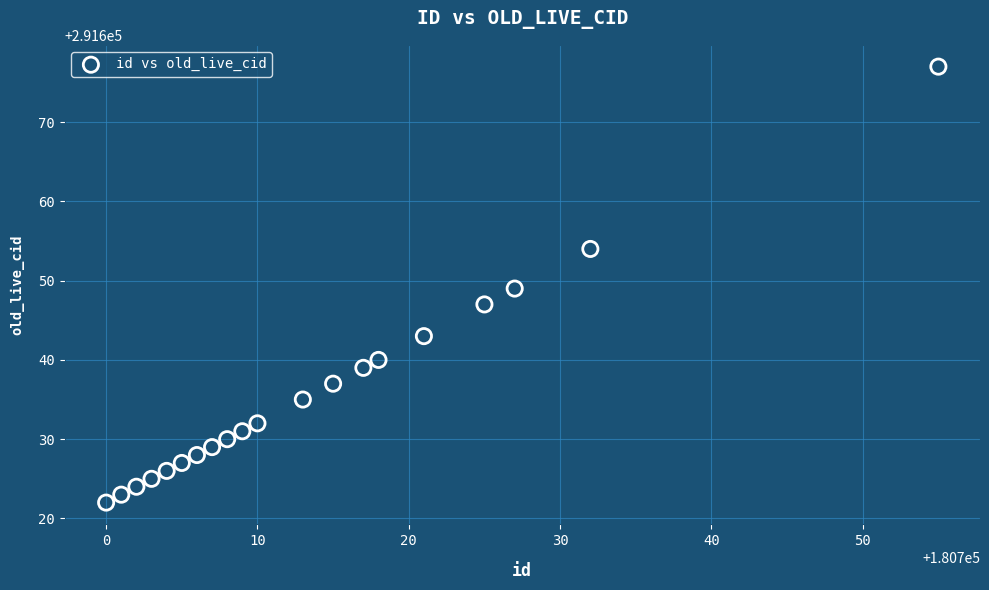

What is the range of X values (max minus min)?

55